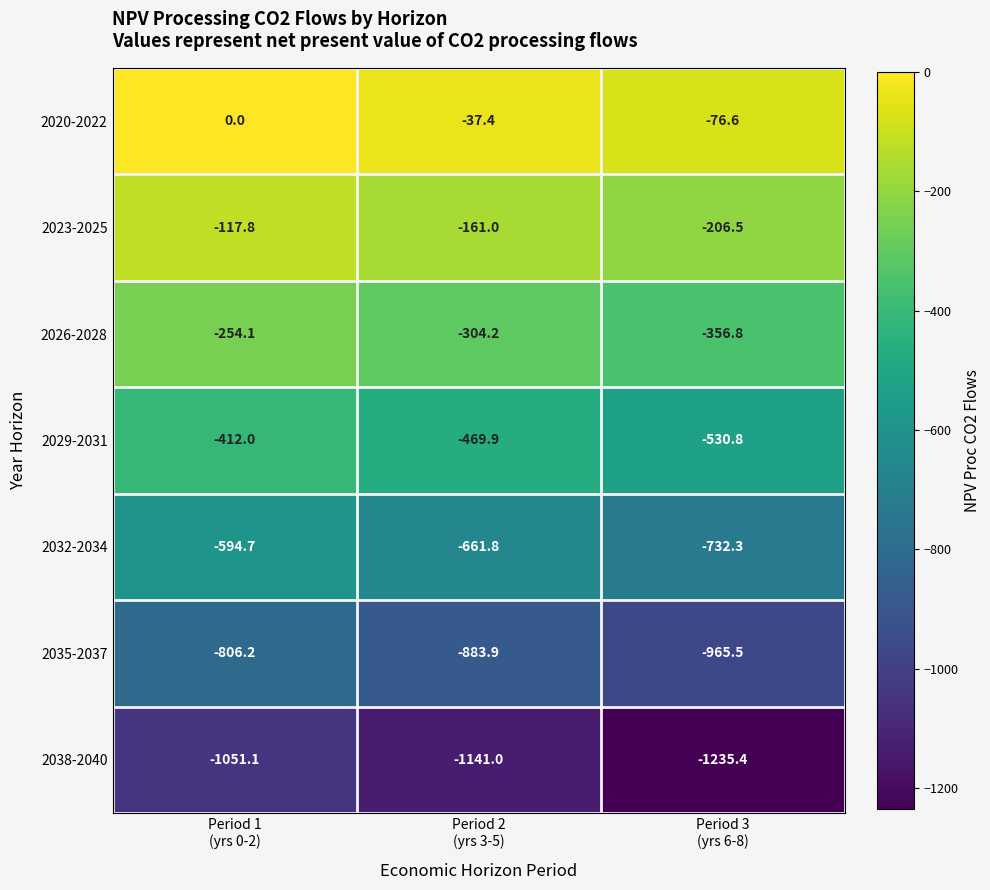

Reading left to right, extract all data points from this chart.

2020-2022: 0.0	-37.4	-76.6
2023-2025: -117.8	-161.0	-206.5
2026-2028: -254.1	-304.2	-356.8
2029-2031: -412.0	-469.9	-530.8
2032-2034: -594.7	-661.8	-732.3
2035-2037: -806.2	-883.9	-965.5
2038-2040: -1051.1	-1141.0	-1235.4